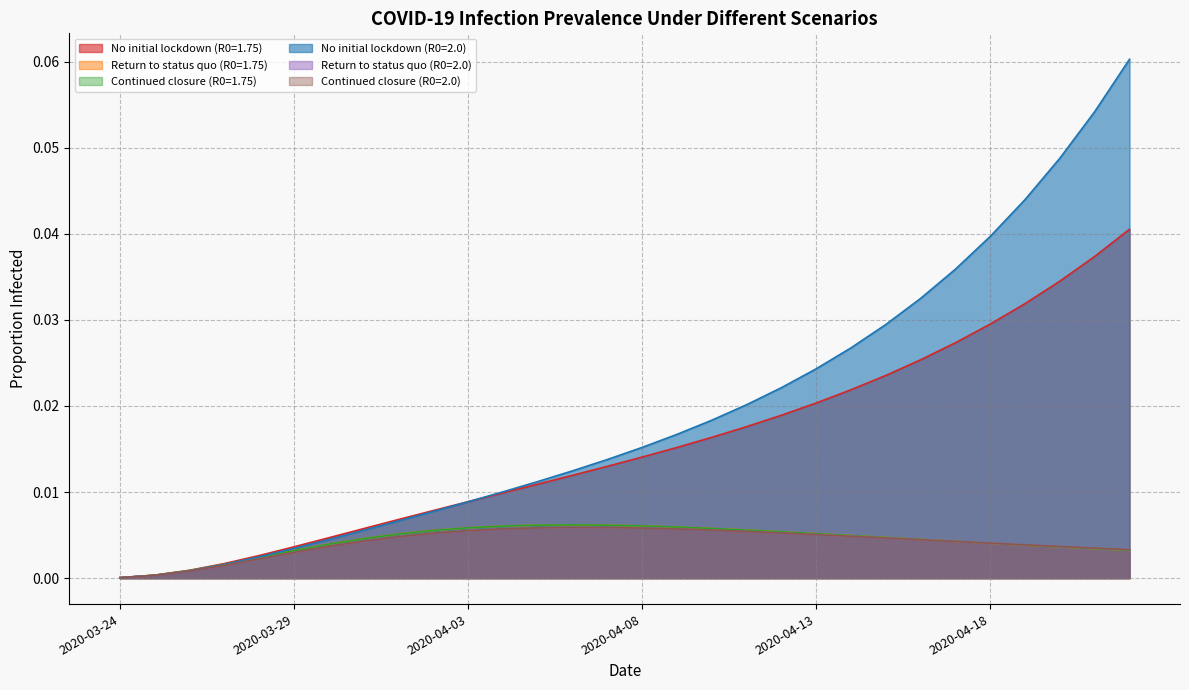

Between which two adjacent categories do Return to status quo (R0=1.75) and Return to status quo (R0=2.0) first intersect?

2020-04-17 and 2020-04-18